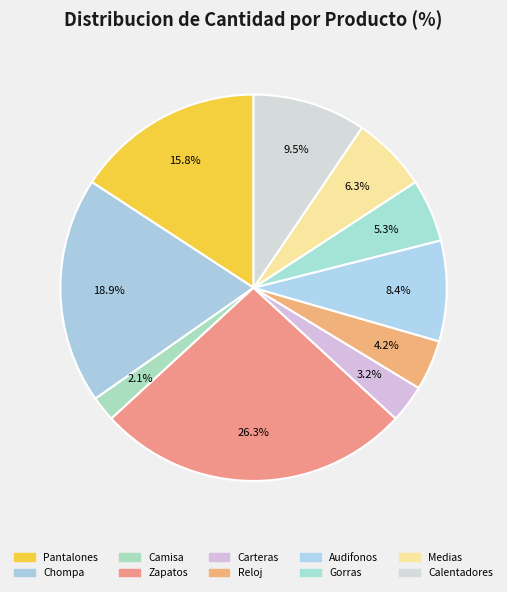

To the nearest percent, what percentage of the pie is Pantalones?

16%